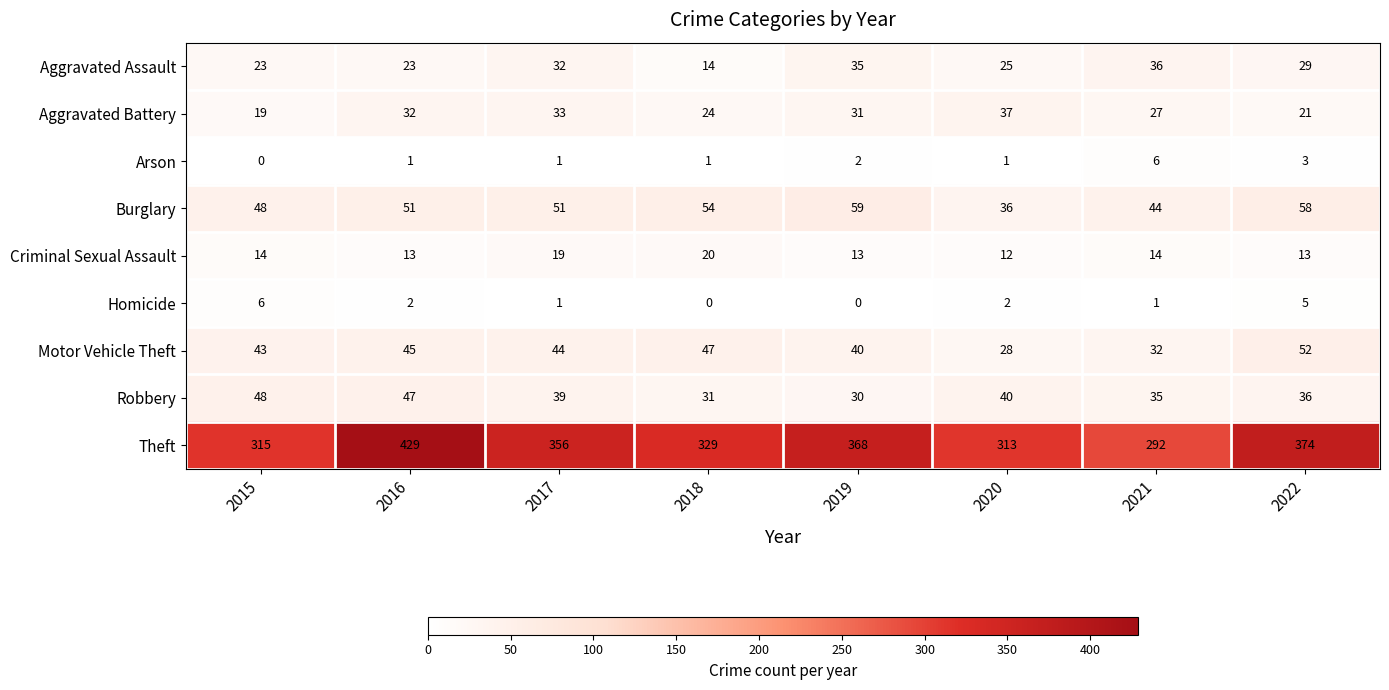

What is the difference between the Robbery values at 2017 and 2019?

9